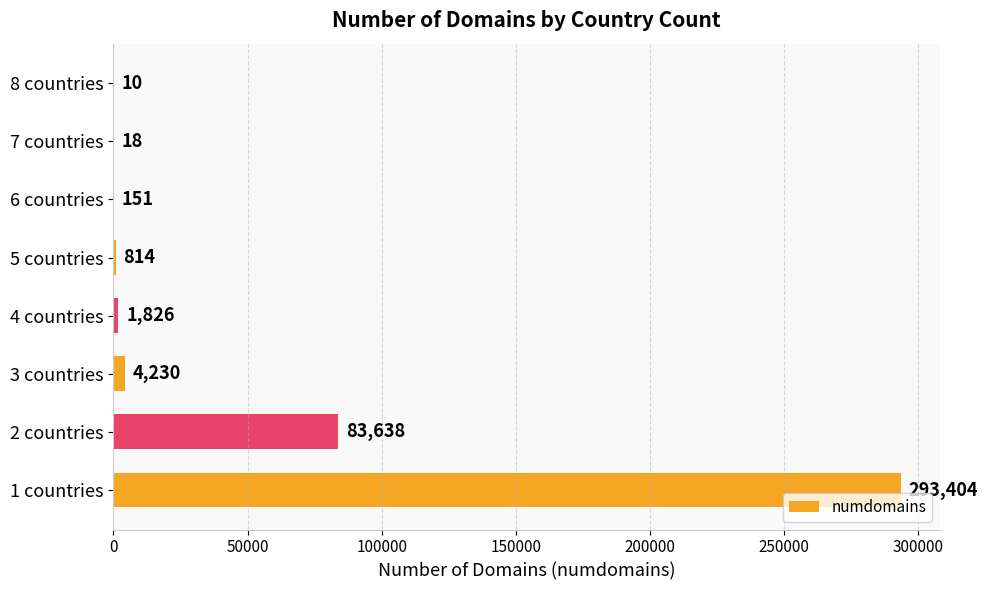

What is the sum of all values?

384091